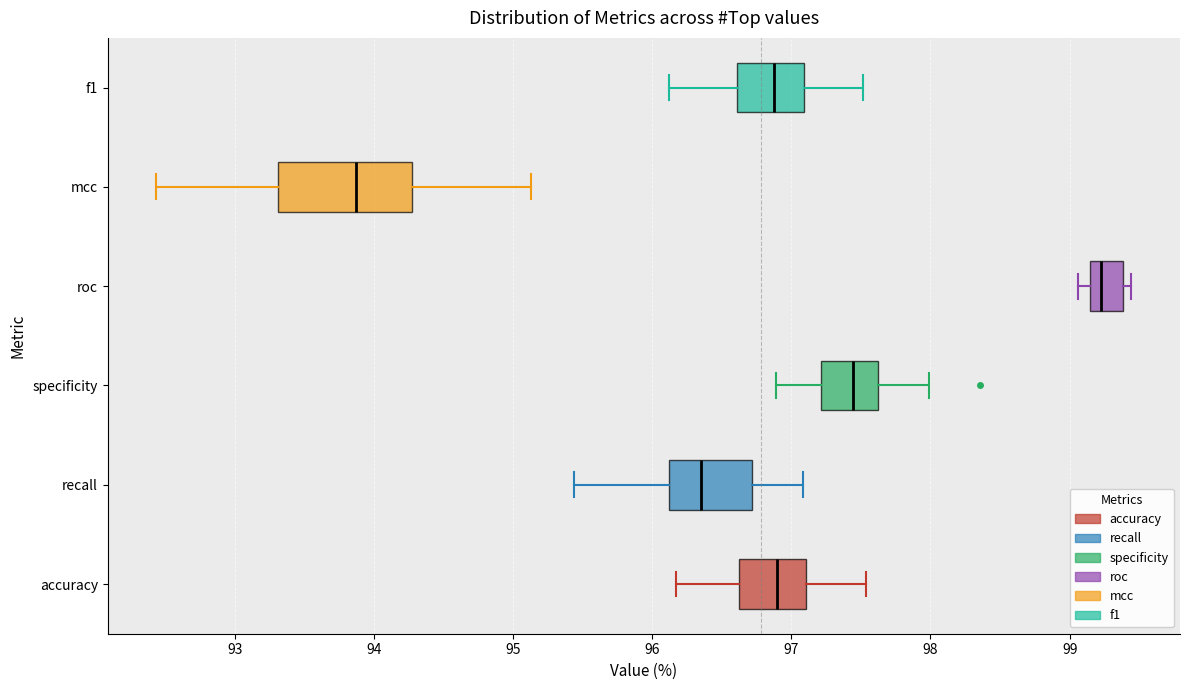

Which box is the widest, from its left edge to its right edge?

mcc